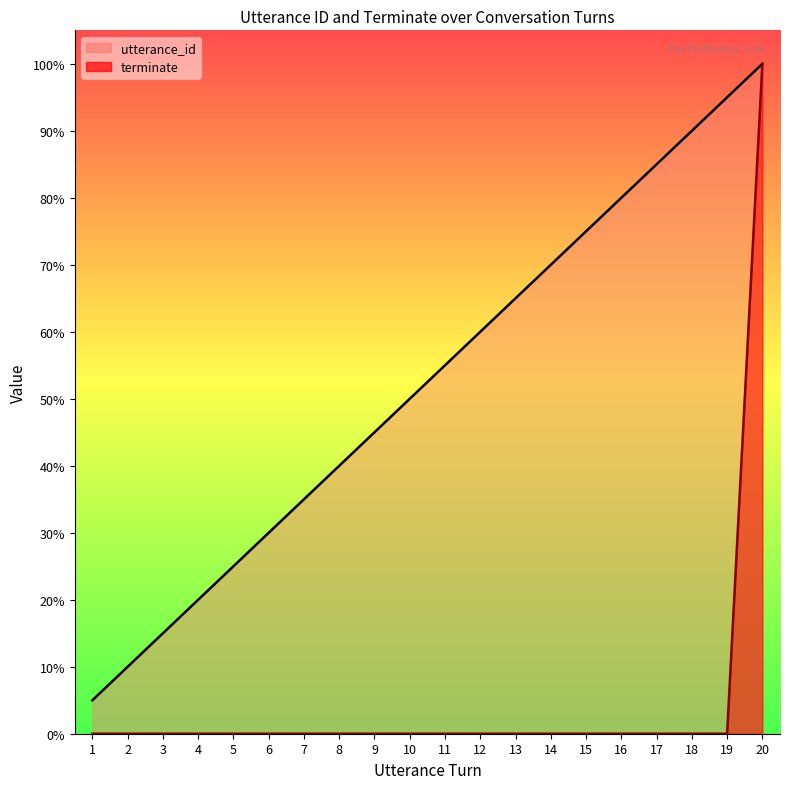

What is the maximum value shown in the chart?

100.0